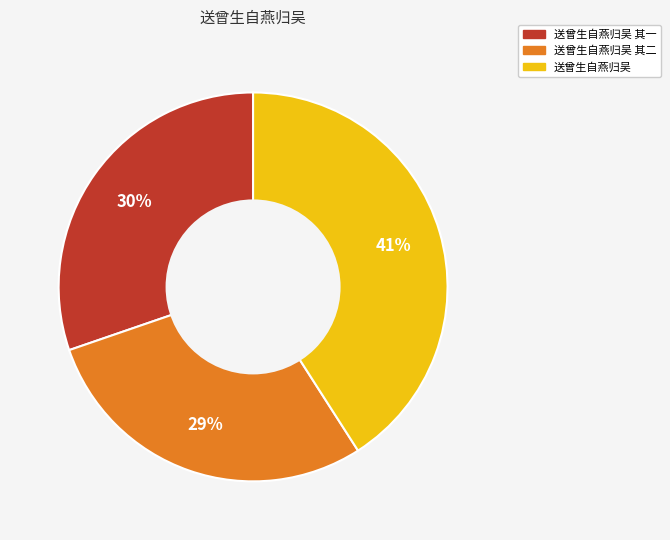

To the nearest percent, what portion does 送曾生自燕归吴 其二 represent?

29%